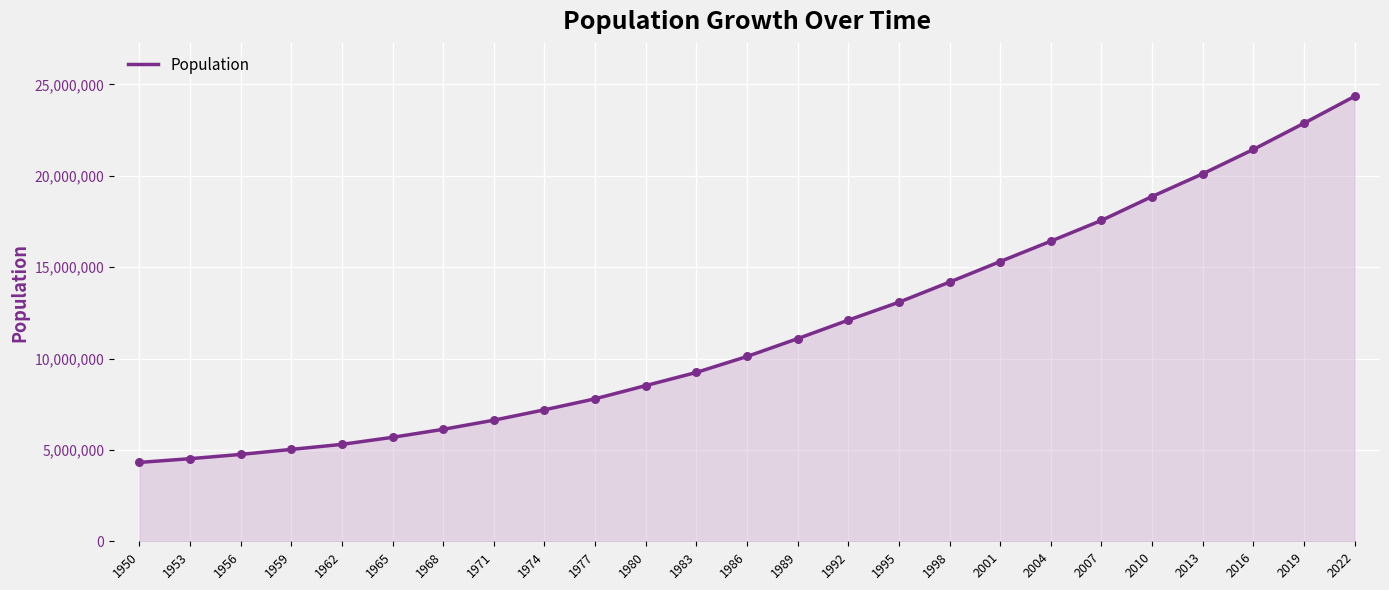

What is the change in value from 1950 to 2007?

+13243983